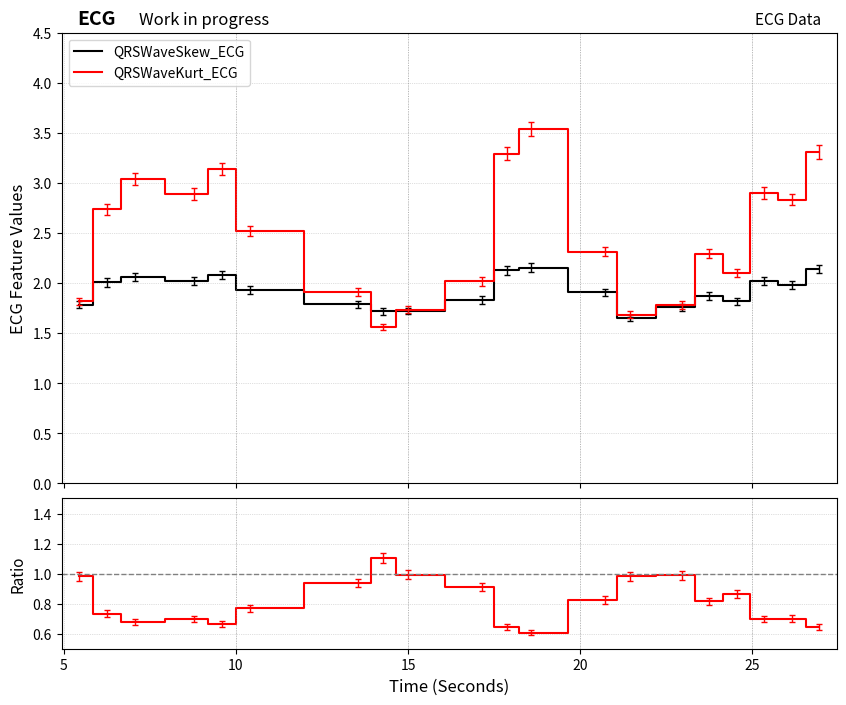

What is the maximum value shown in the chart?

3.5